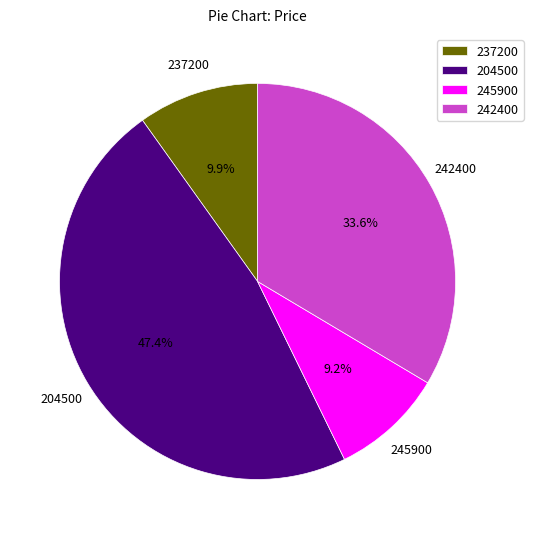

Which category has the smallest portion of the pie?

245900